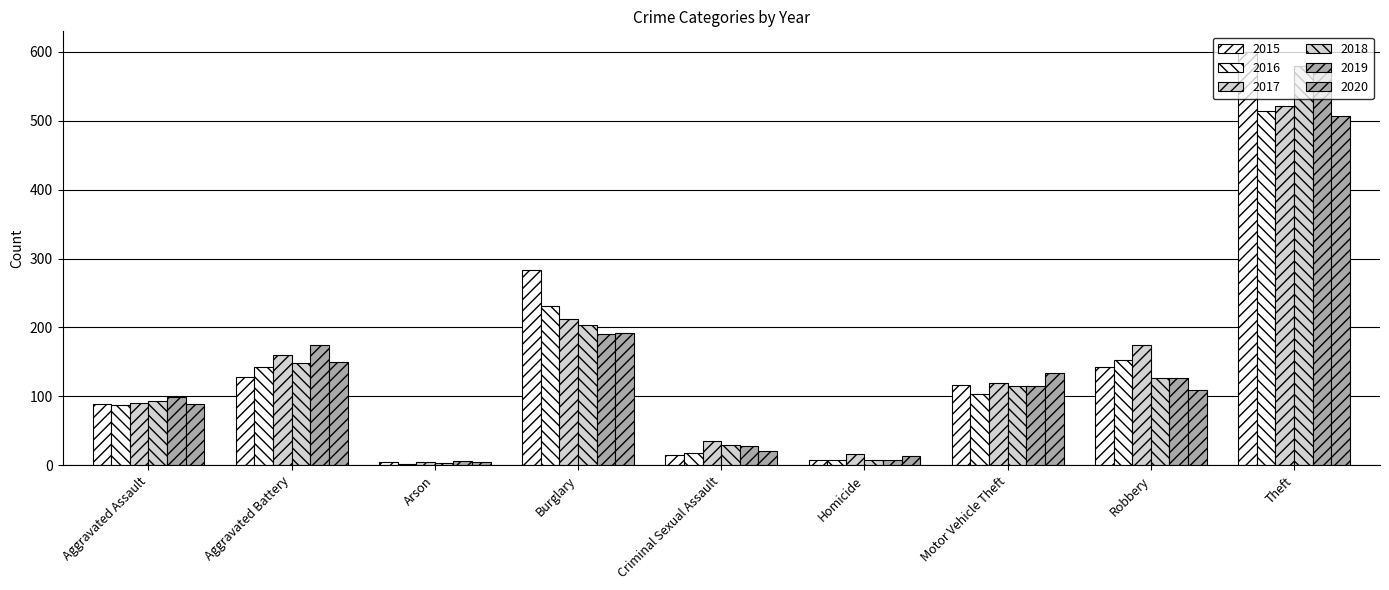

How many groups of bars are there?

9